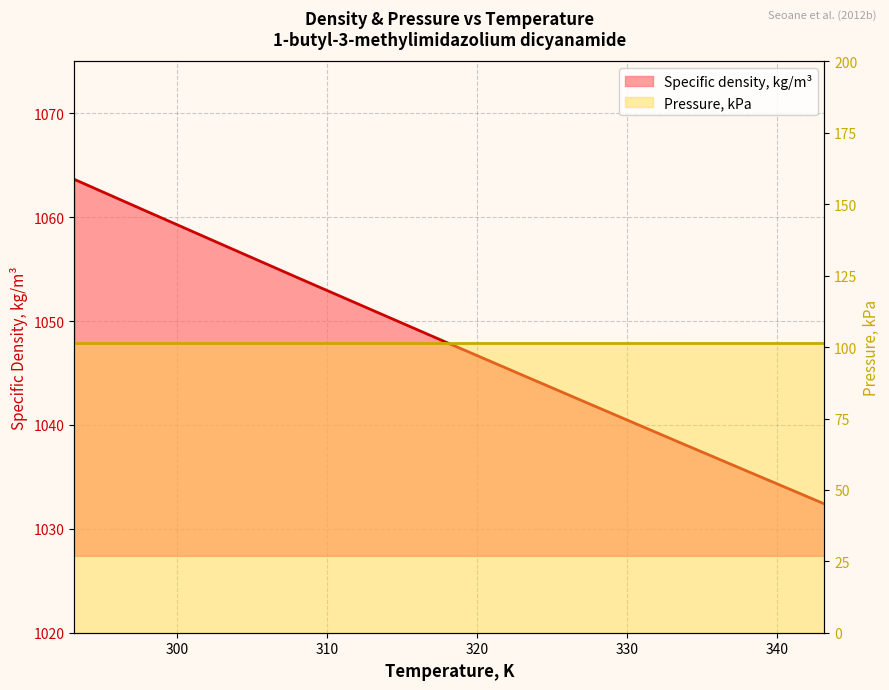

What is the sum of all values?

11527.0